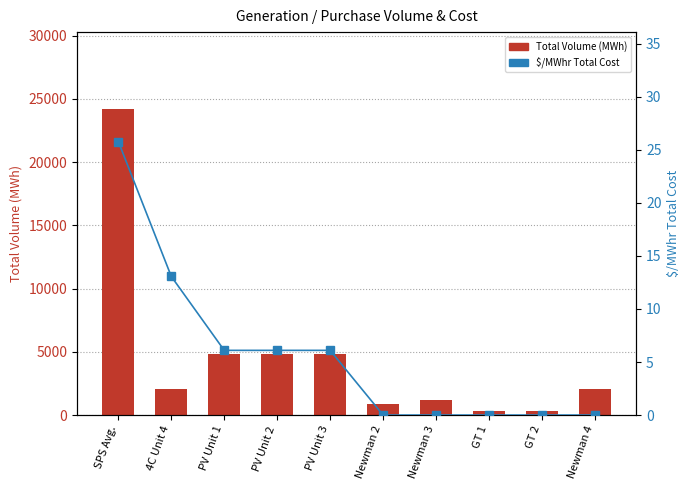

Which series changed the most between PV Unit 1 and PV Unit 3?

Total Volume (MWh)